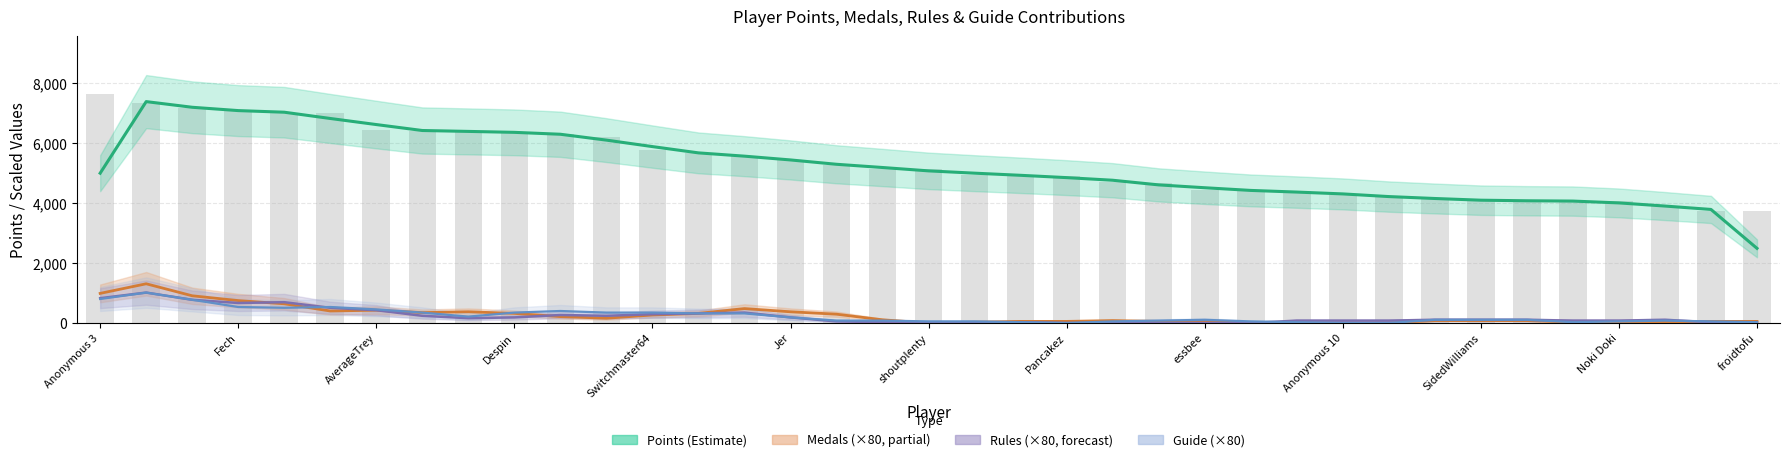

What is the minimum value for Points (Estimate)?

2487.3